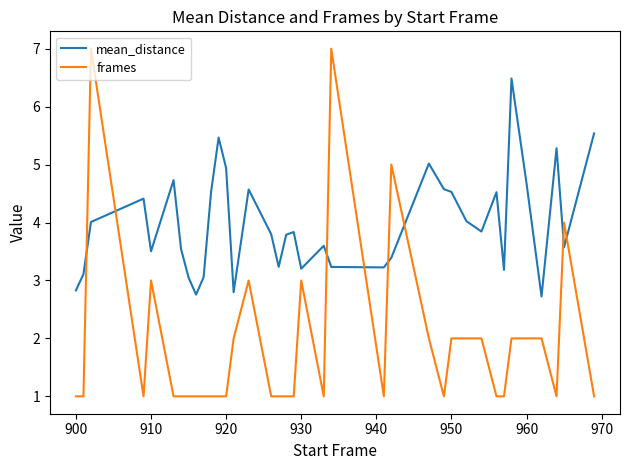

Which series has the widest spread of values?

frames